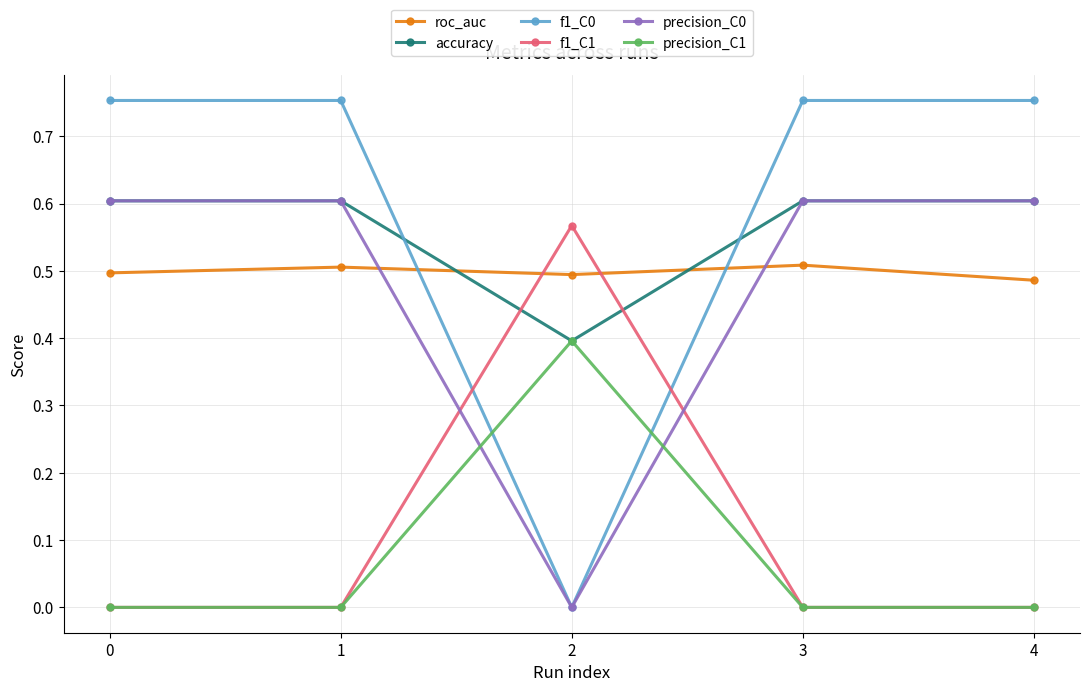

Which series has the largest range (max minus min)?

f1_C0